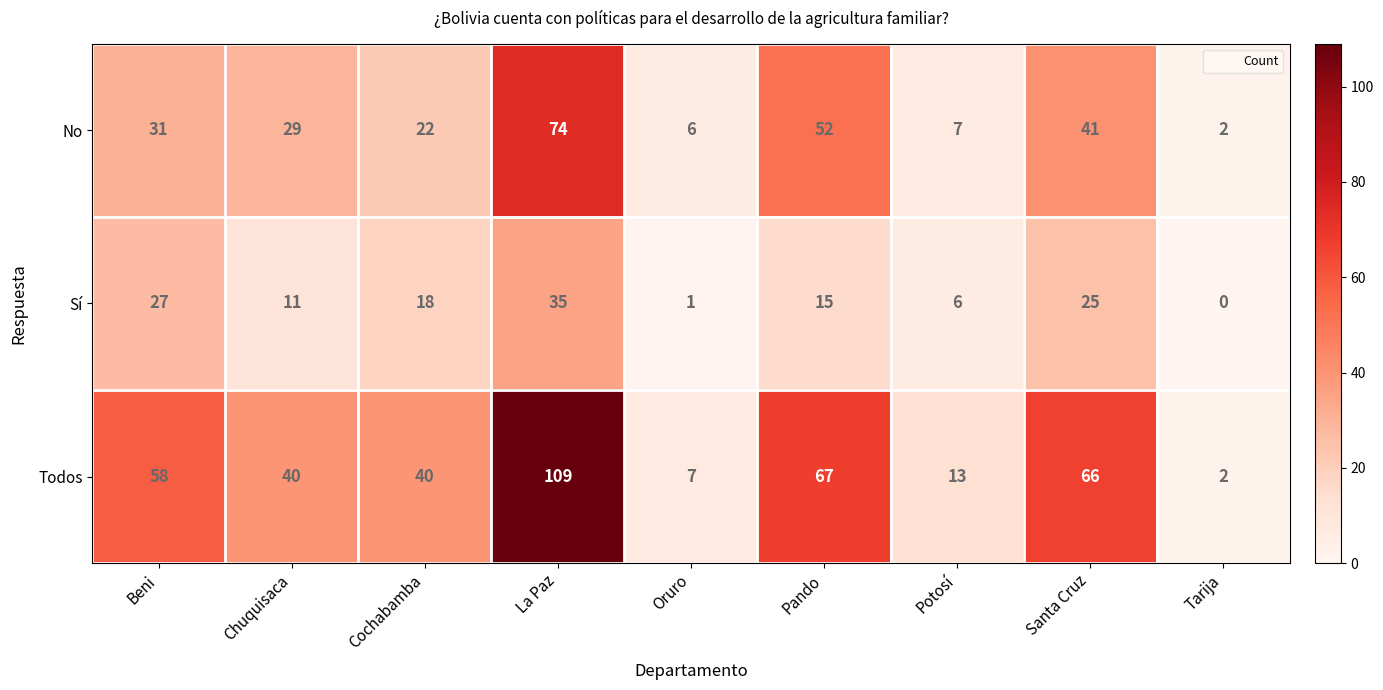

What value does the Todos series have at Chuquisaca, to the nearest 50?

50